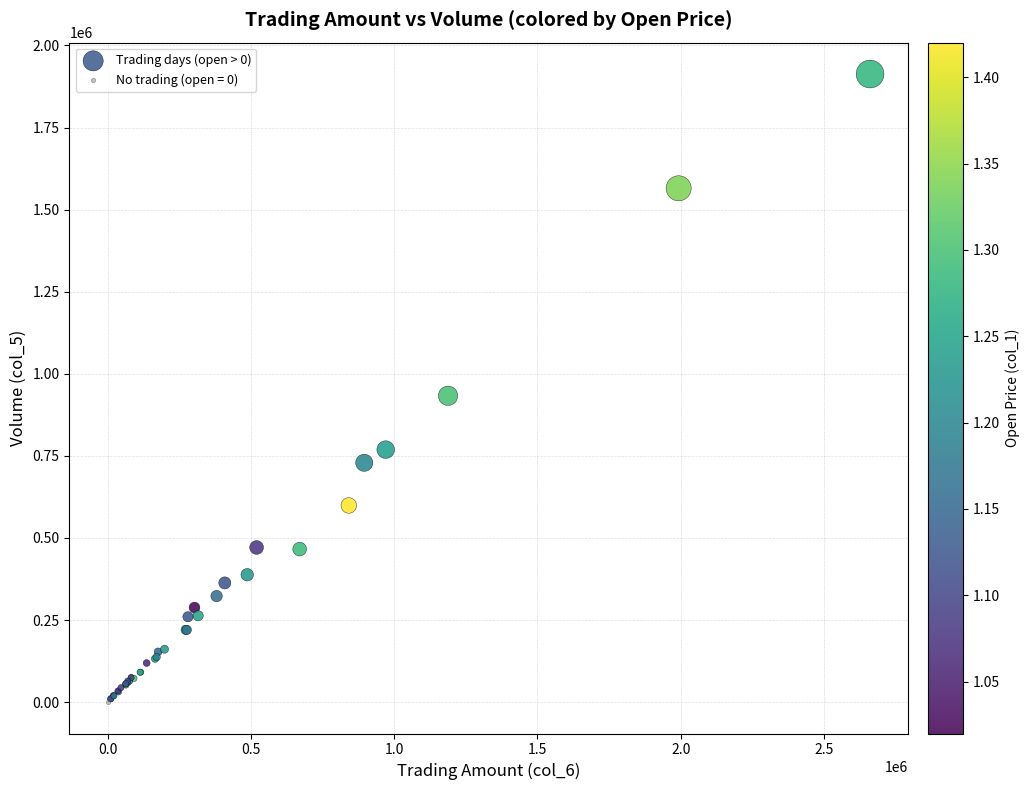

What are all the series names shown in the legend?

Trading days (open > 0), No trading (open = 0)